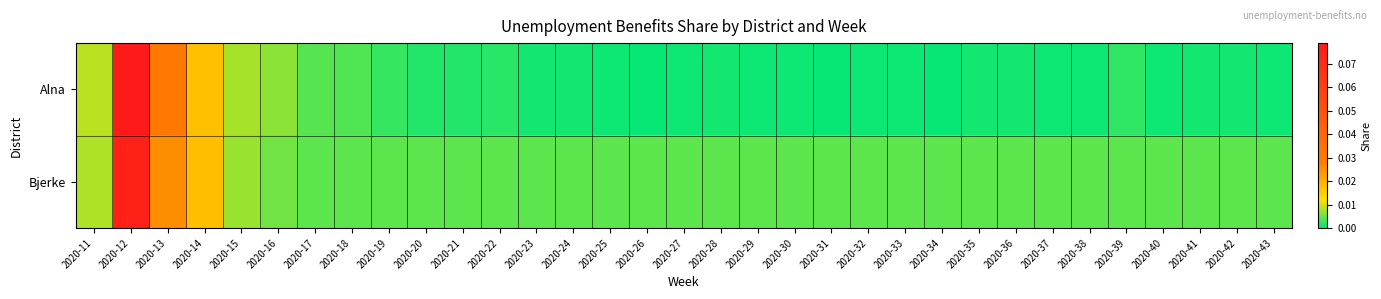

Which series has the largest total across all categories?

Bjerke